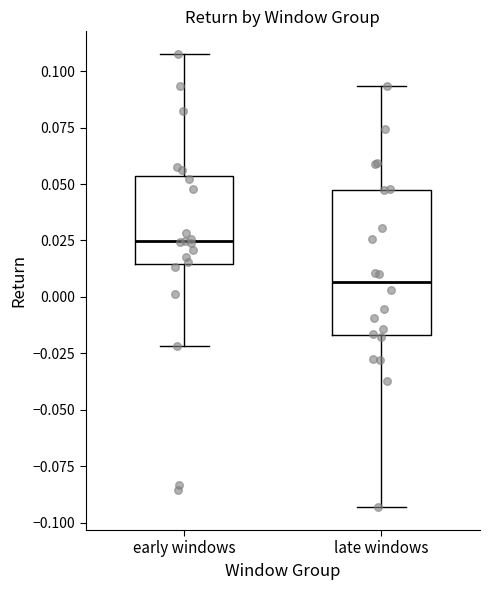

Which box is the tallest, from its lower edge to its upper edge?

late windows